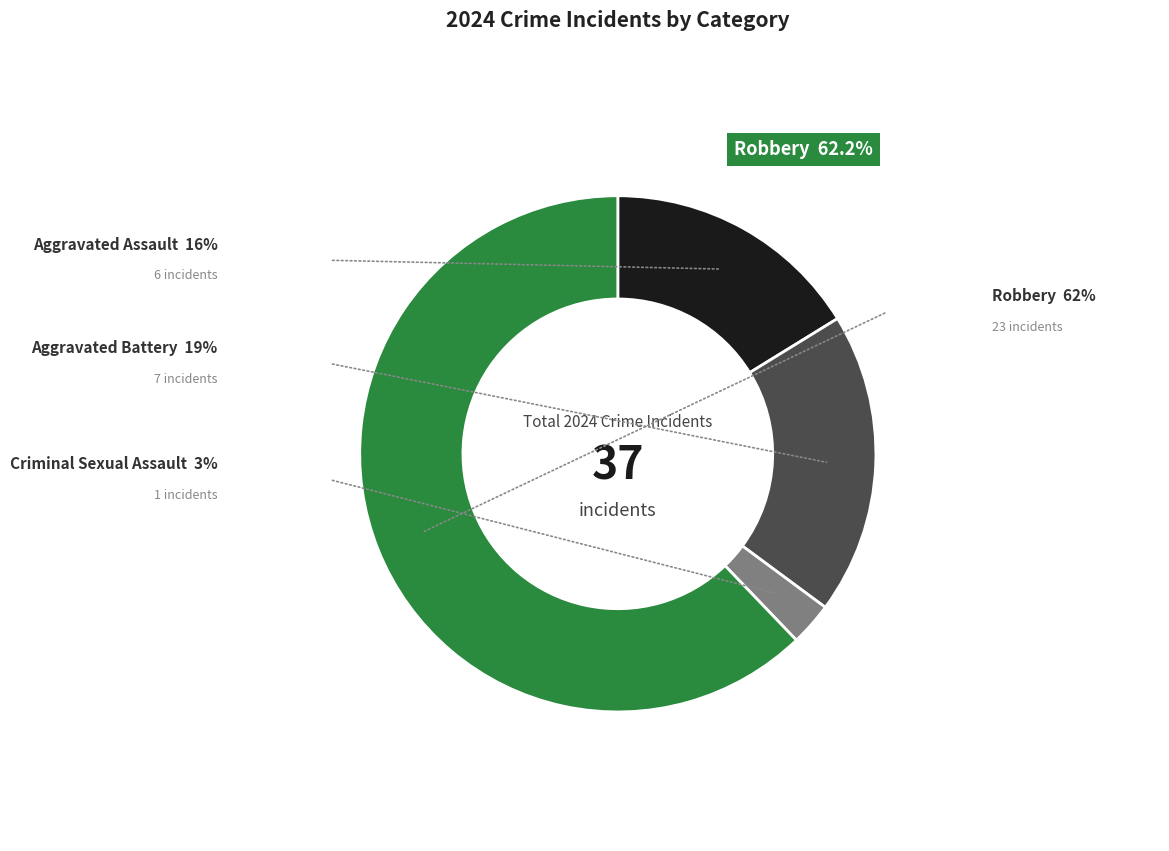

Rank the categories by value from highest to lowest.

Robbery, Aggravated Battery, Aggravated Assault, Criminal Sexual Assault